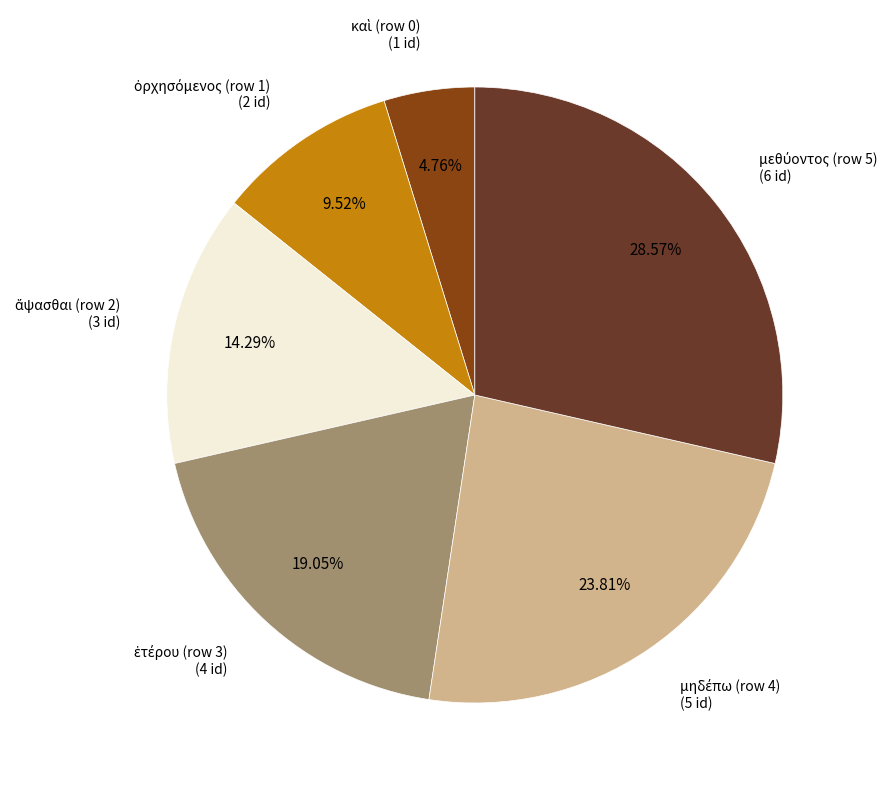

Is there a majority slice in this chart?

No